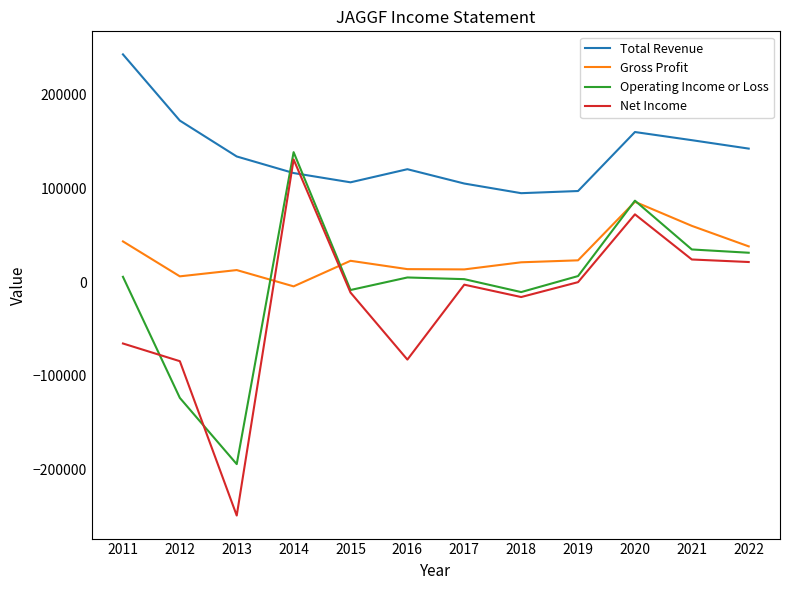

What is the difference between the second highest and minimum values in the Operating Income or Loss series?

281300